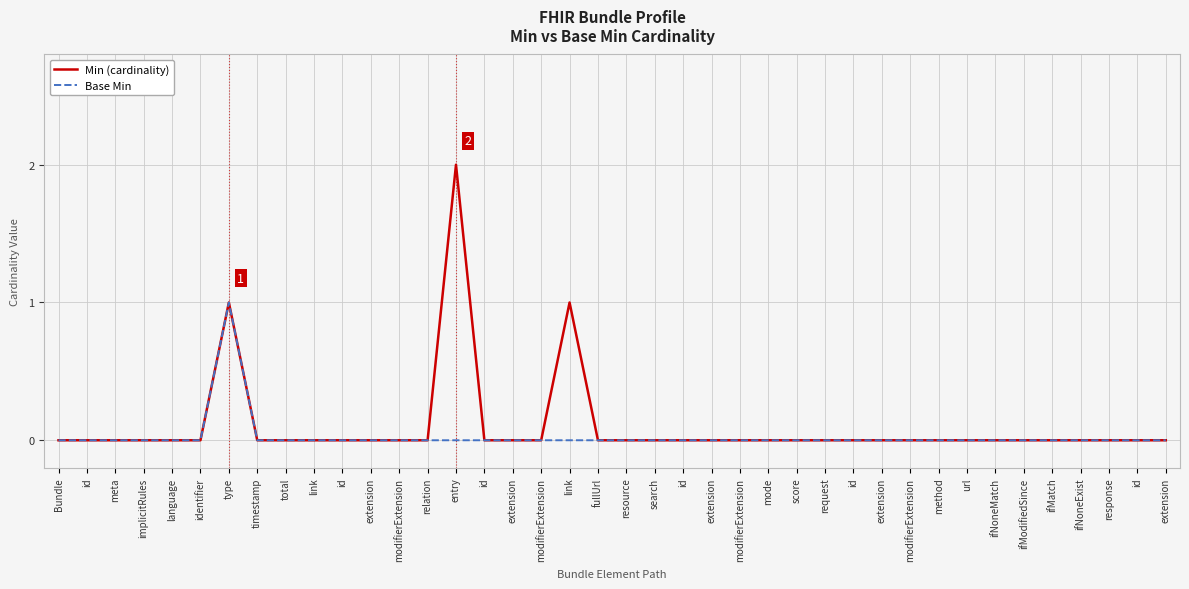

What are all the series names shown in the legend?

Min (cardinality), Base Min